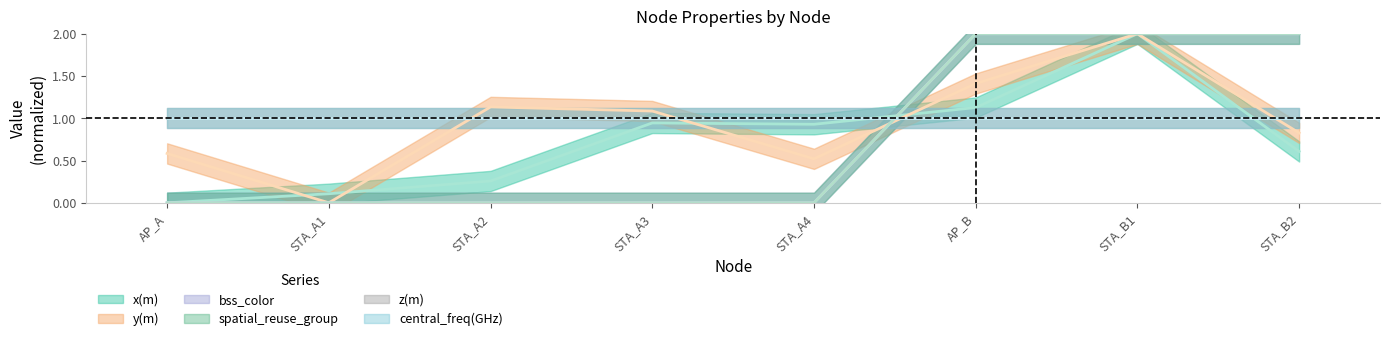

What is the value of the bss_color point at the 7th from the left?

2.0